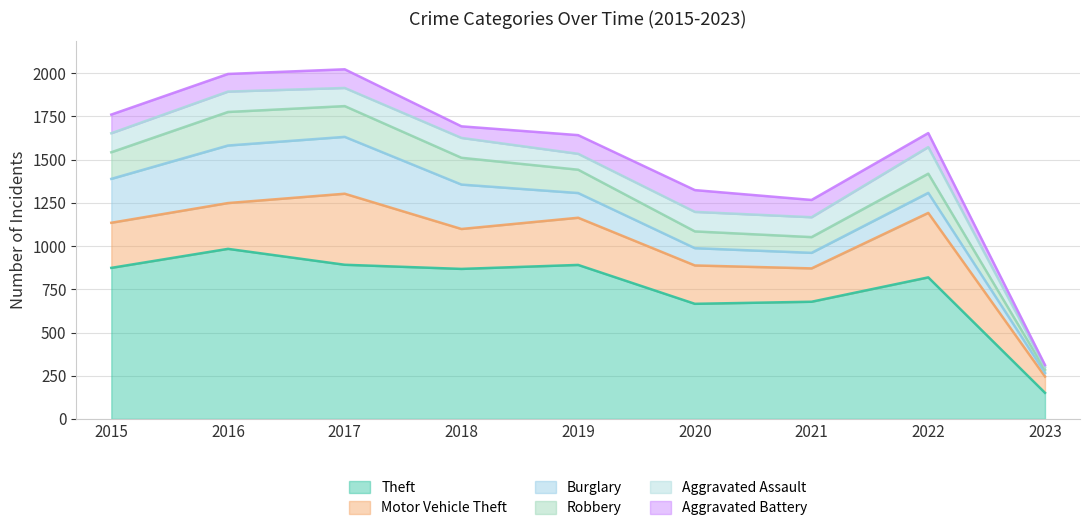

True or false: Theft has a value of 819 at 2022.

True